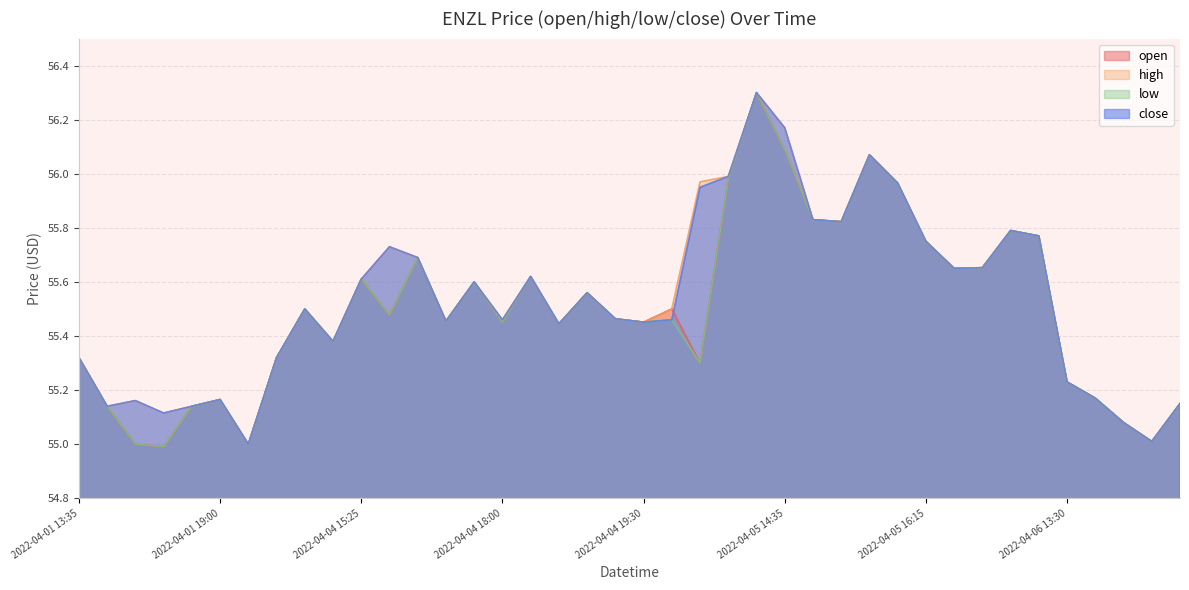

True or false: low and close cross at least once.

False